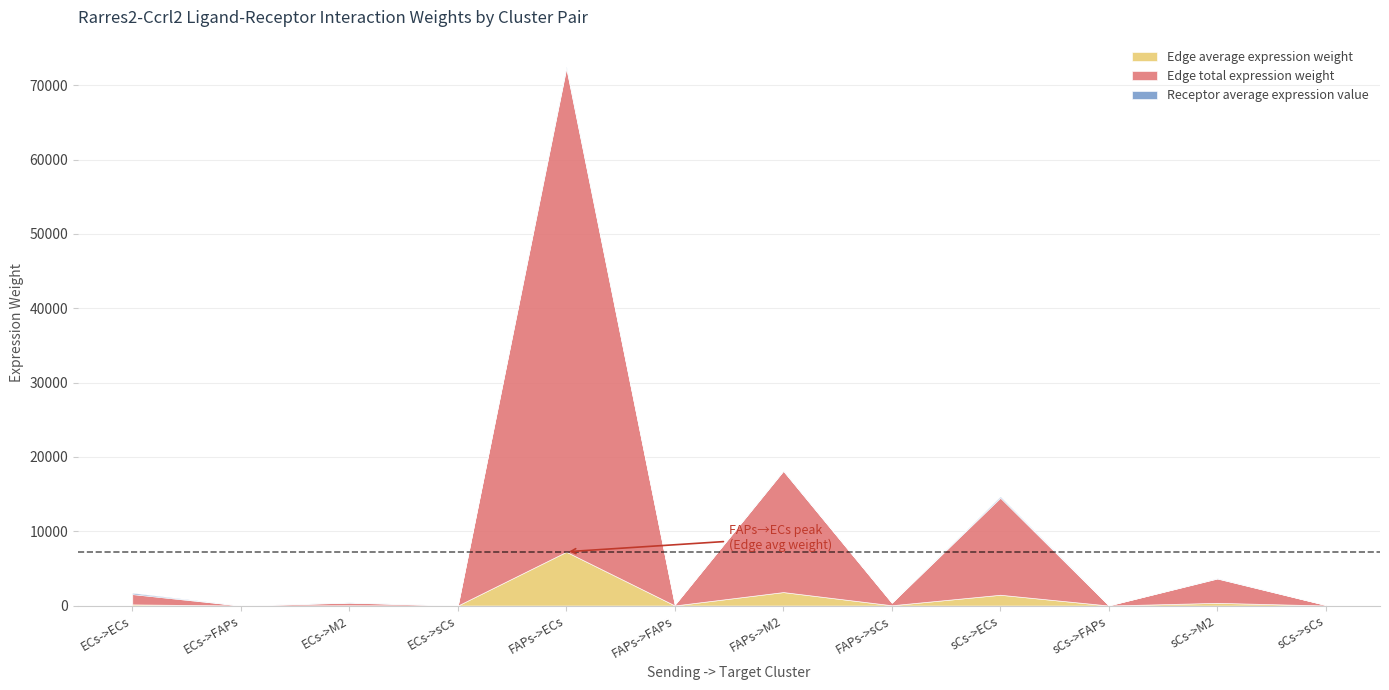

What position from the right is sCs->ECs?

4